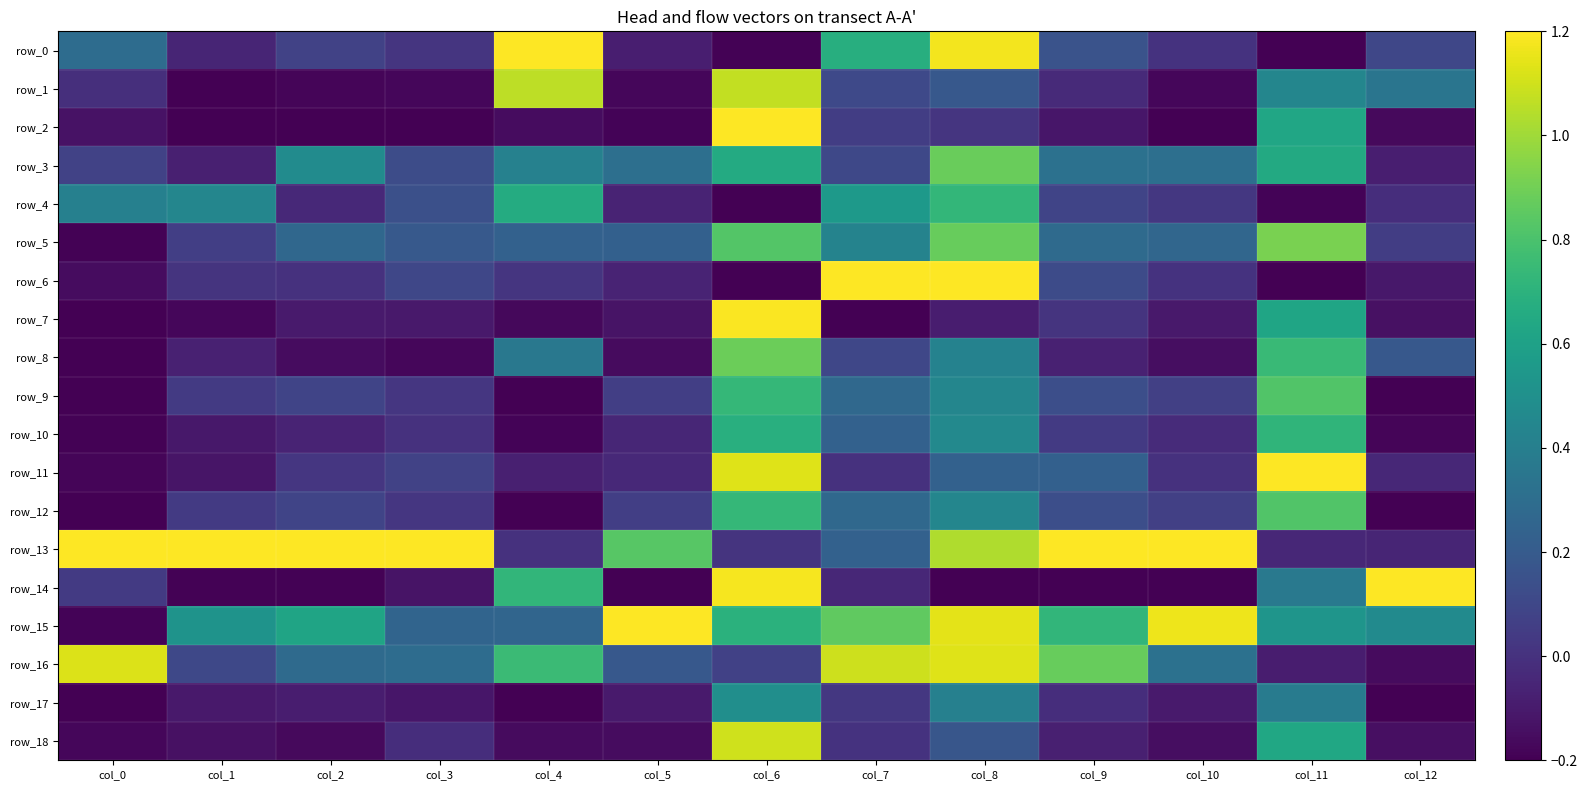

Which has a higher value, col_8 or col_4?

col_4